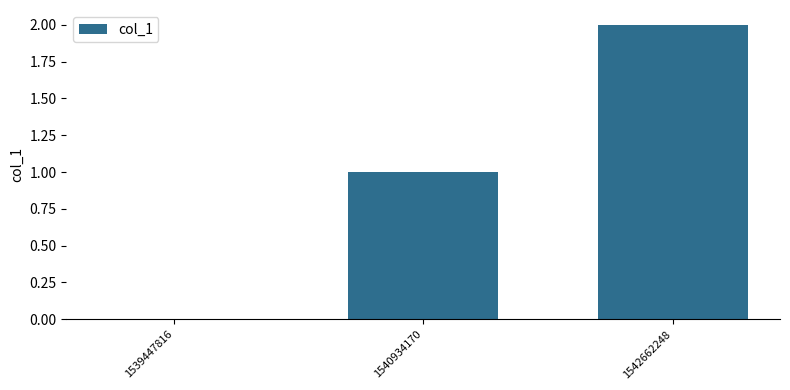

What is the sum of all values?

3